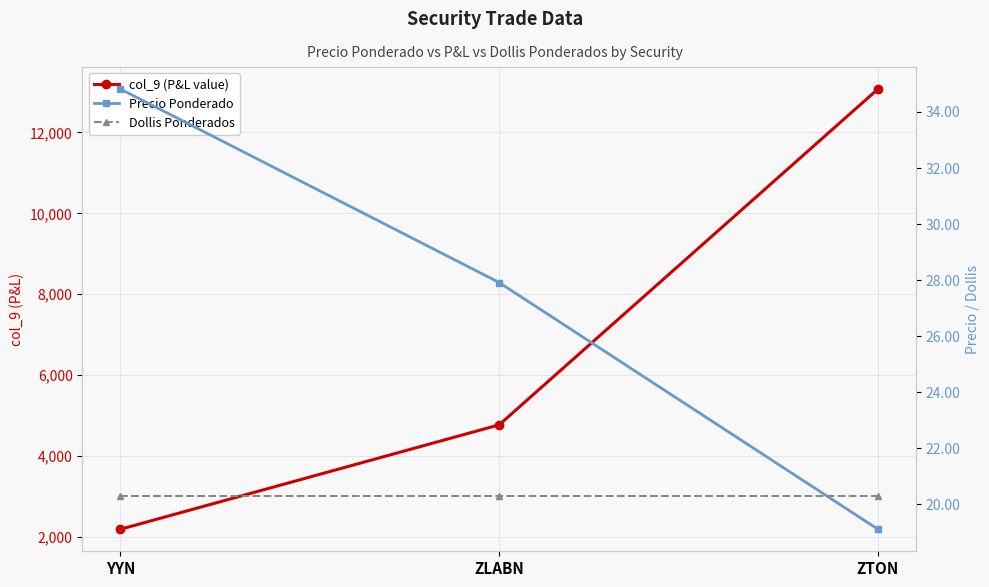

Which series has the widest spread of values?

col_9 (P&L value)